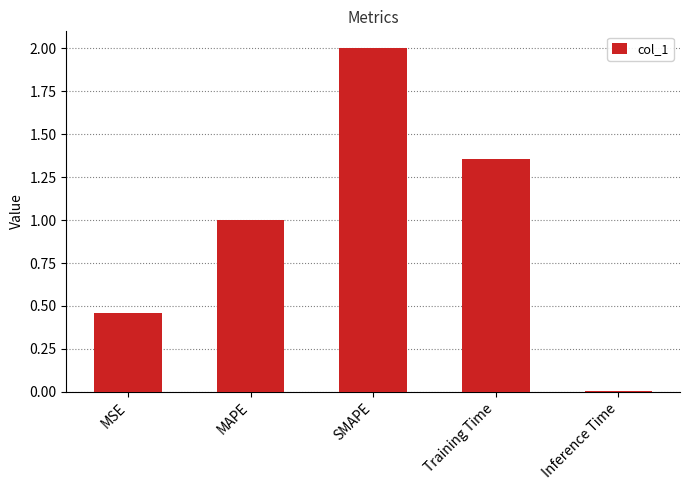

What is the difference between the maximum and minimum values?

2.0